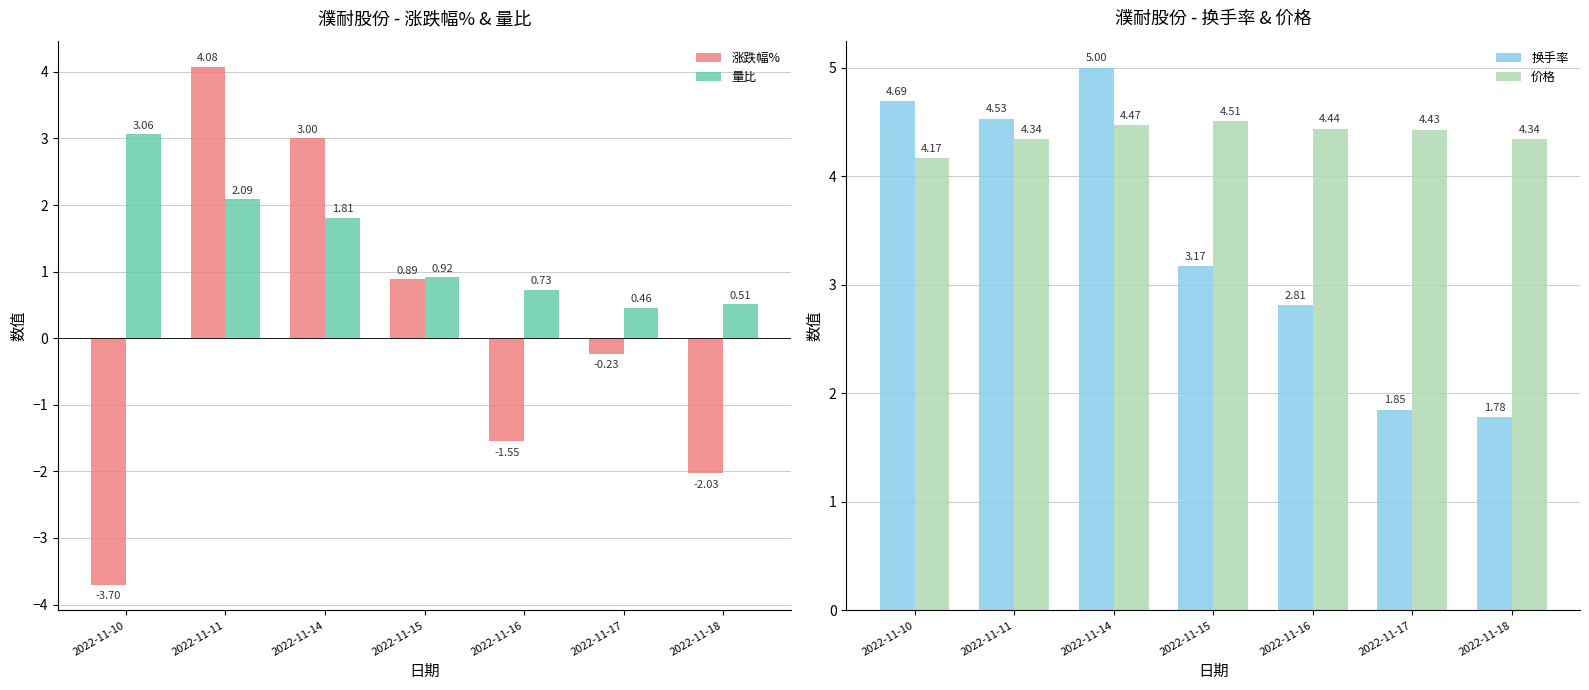

What is the difference between the second highest and minimum values in the 涨跌幅% series?

6.7